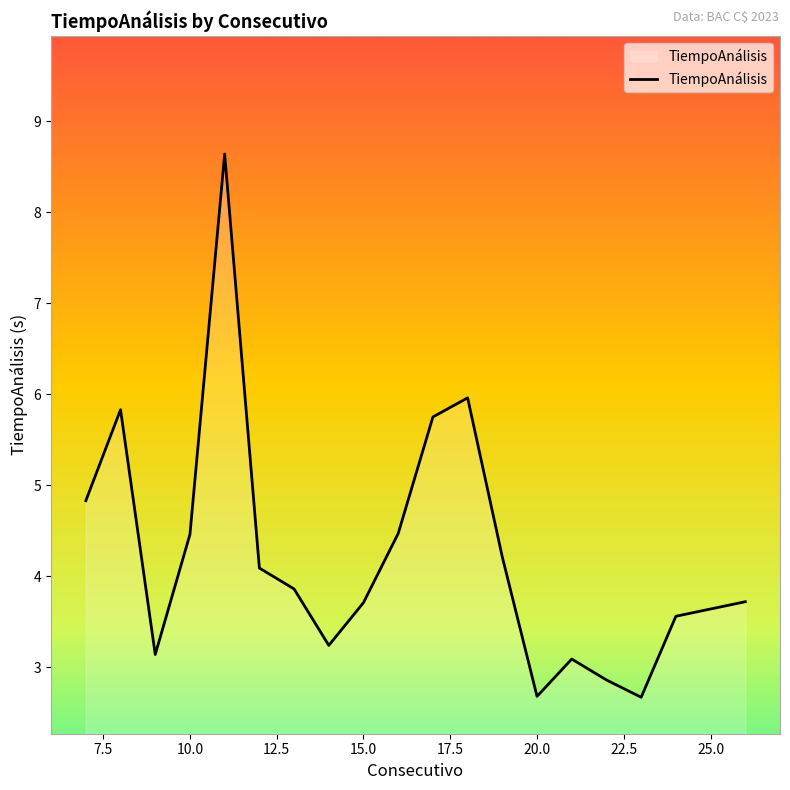

What is the minimum value shown in the chart?

2.7